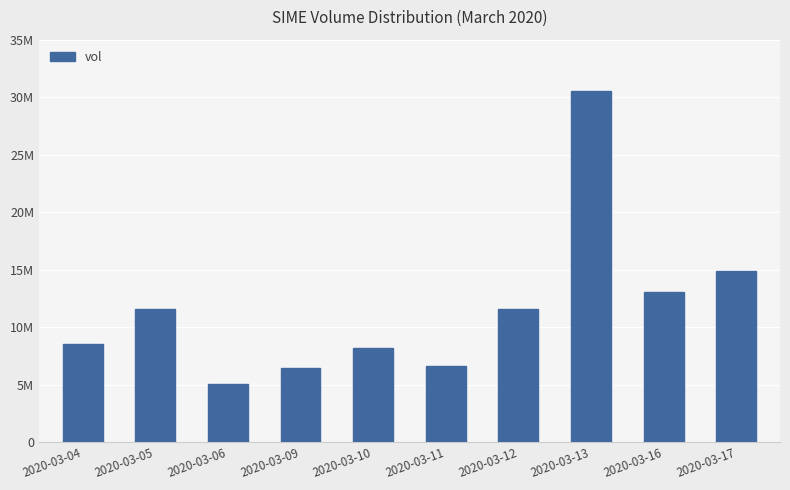

Does the chart contain any negative values?

No